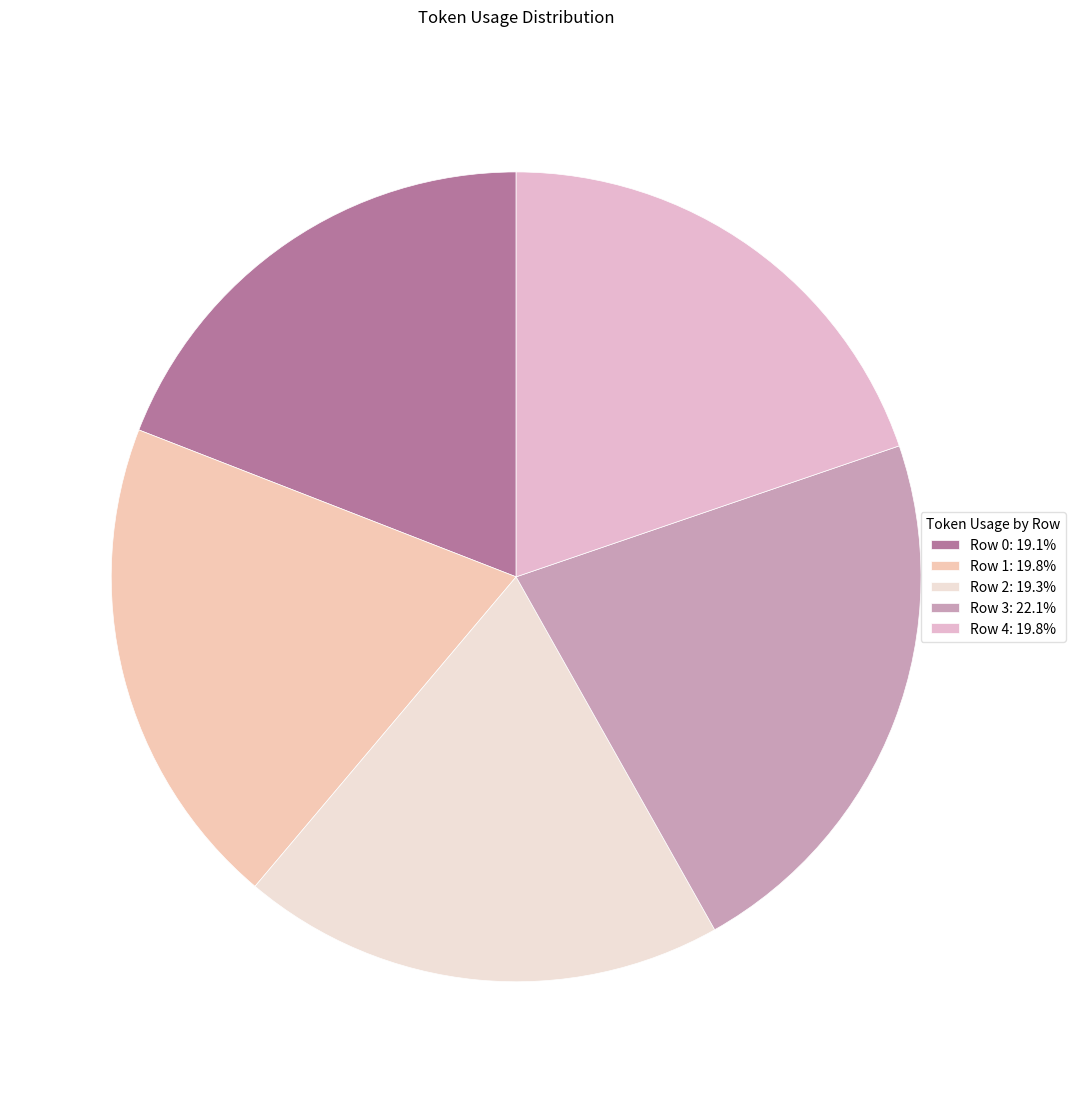

To the nearest percent, what is the average slice percentage?

20%